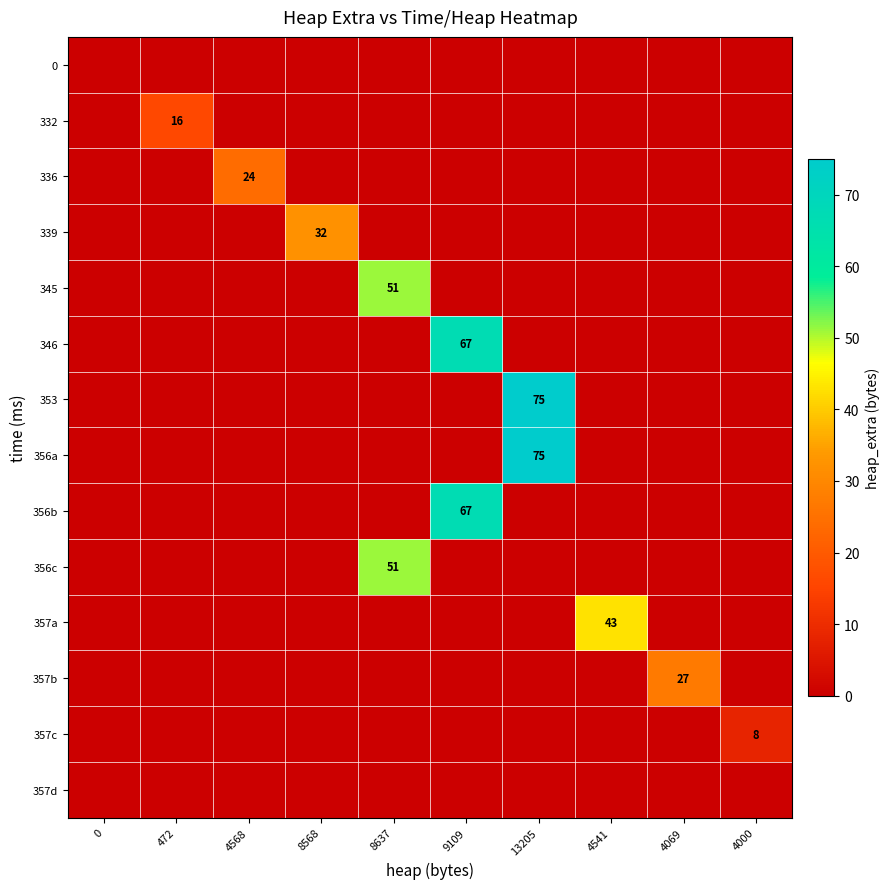

What is the maximum value for 356a?

75